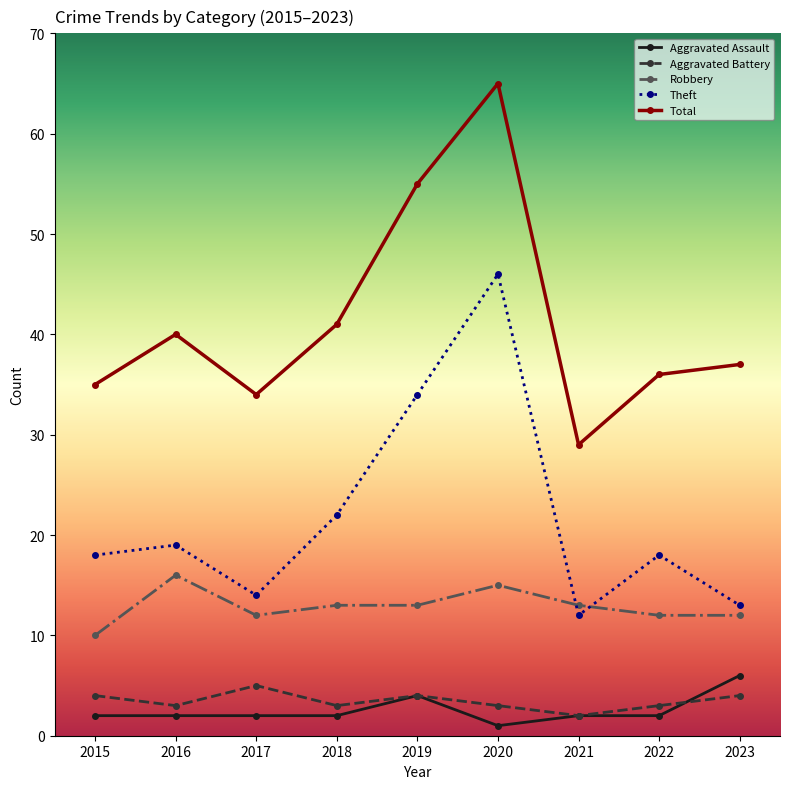

What is the spread (max minus min) of values at 2017?

32